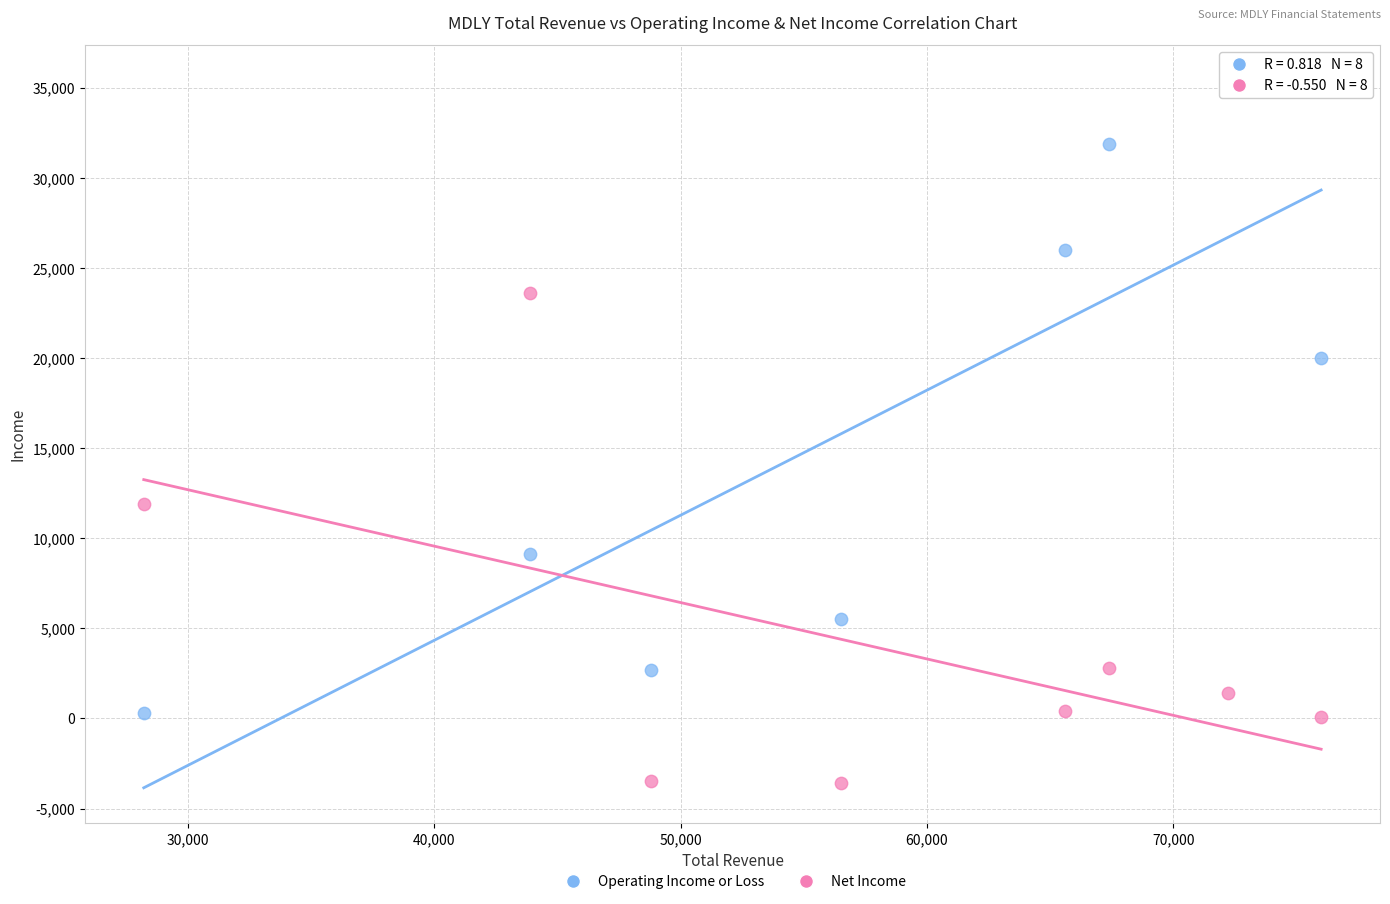

Across all data points, what is the range of Y values (max minus min)?

39000